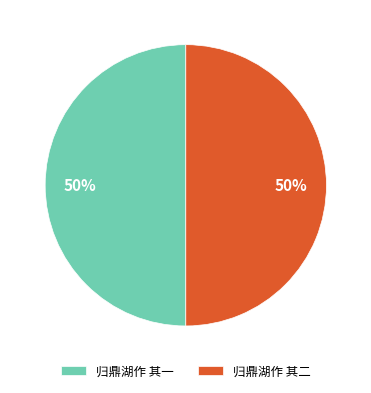

Do 归鼎湖作 其一 and 归鼎湖作 其二 together represent more than half of the pie?

Yes